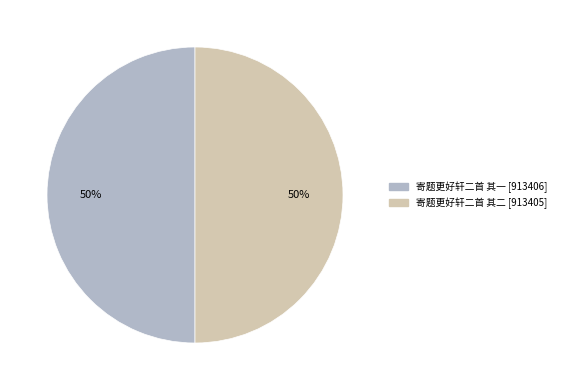

To the nearest percent, what is the combined percentage of 寄题更好轩二首 其二 and 寄题更好轩二首 其一?

100%